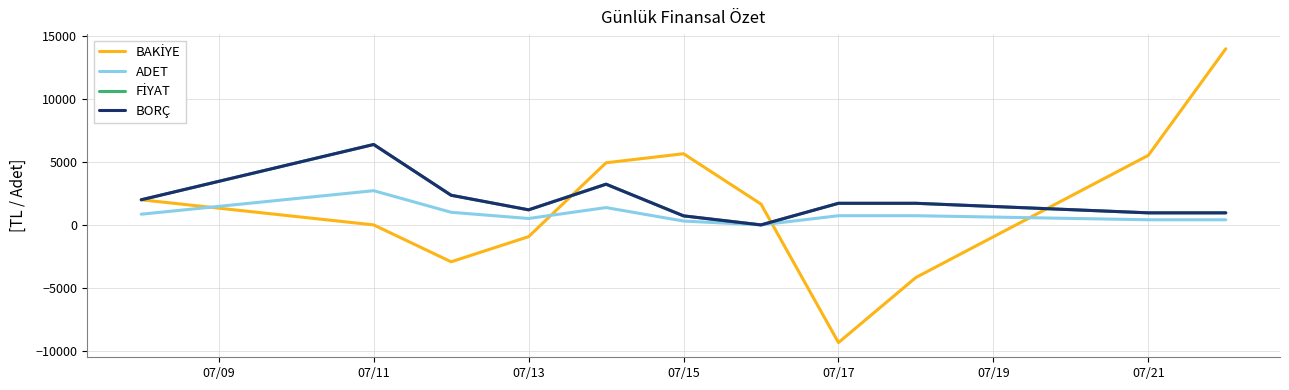

How many lines are shown in the chart?

4